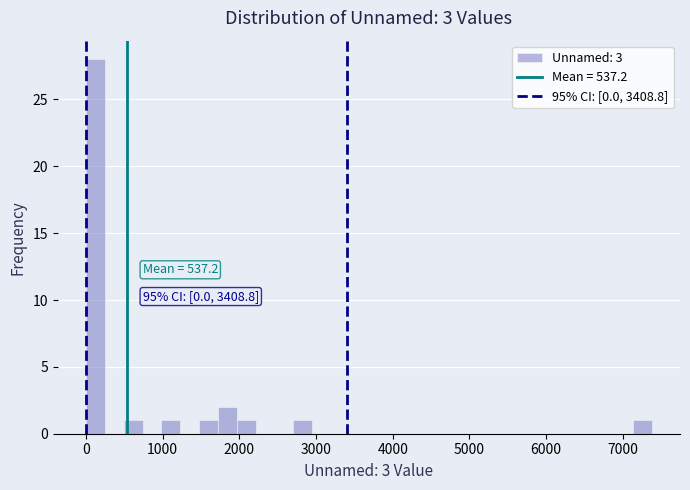

Around what value on the x-axis is the tallest bar? Give the approximate position of its centre, as read against the axis.

100